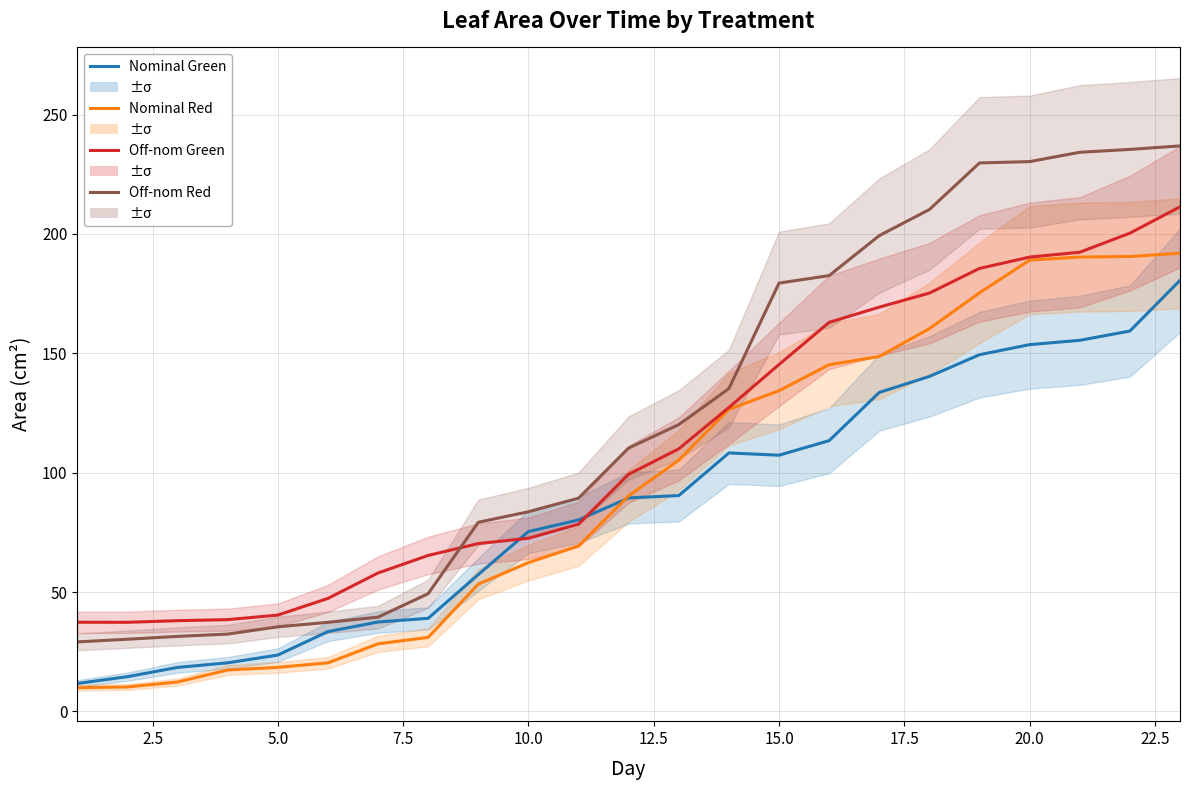

What is the average value of the Nominal Green series?

86.6